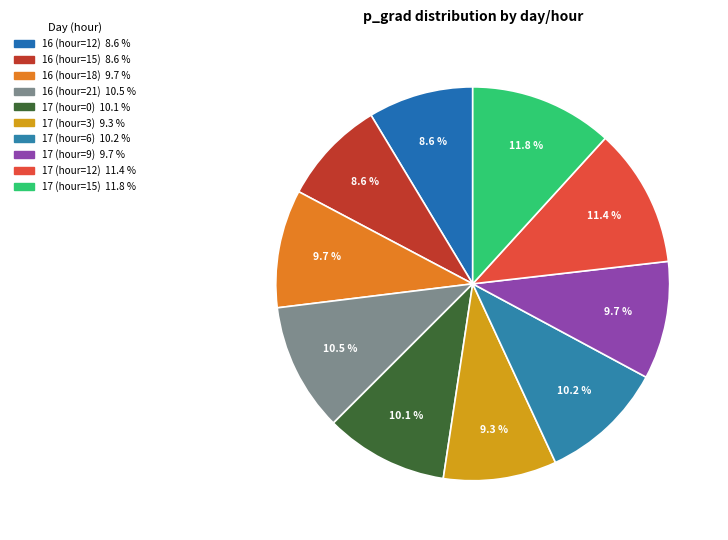

True or false: 17 (hour=12) accounts for 19% of the total.

False